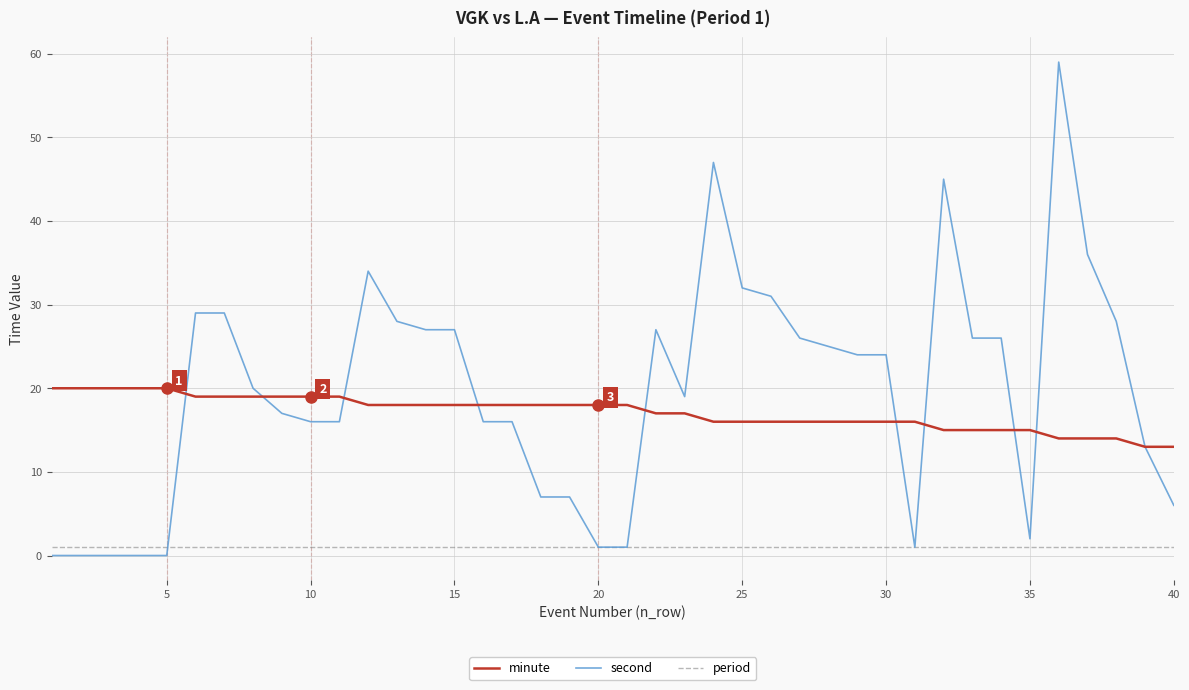

Count the minute values in the range 16 to 19.

26